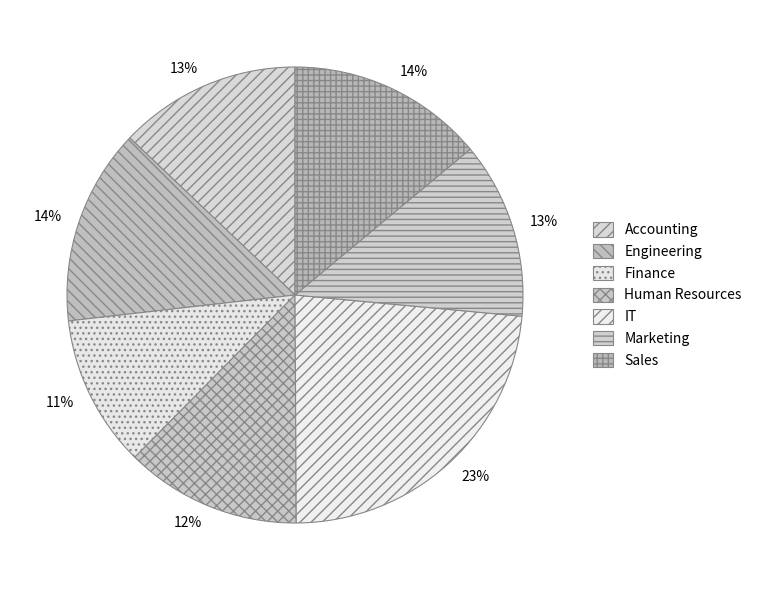

Combined, do Engineering and Accounting account for over 50%?

No